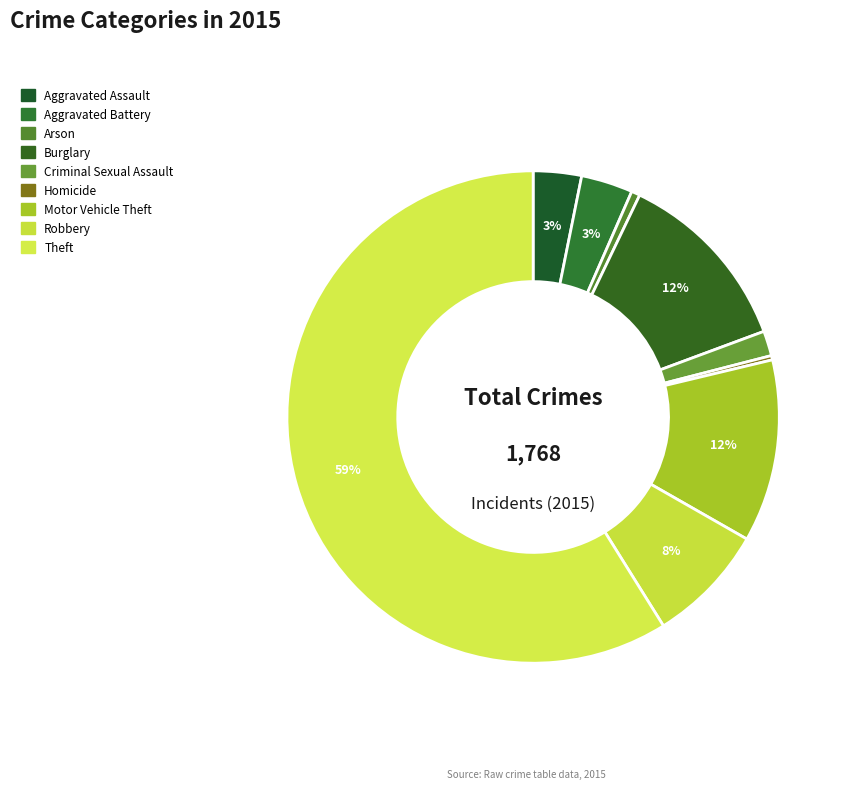

Count the number of slices in the pie.

9